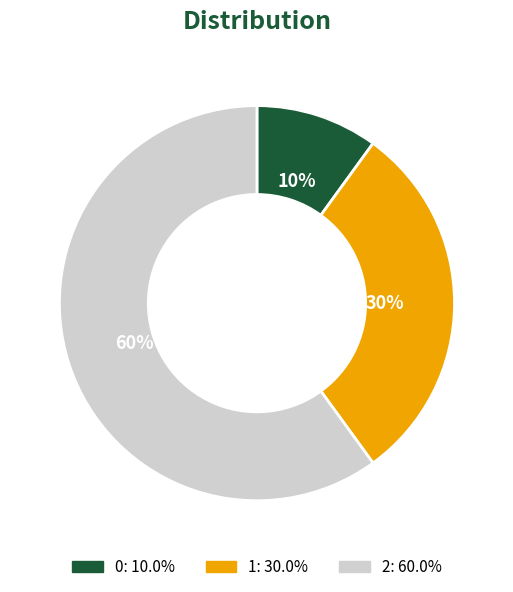

To the nearest percent, what portion does 1 represent?

30%